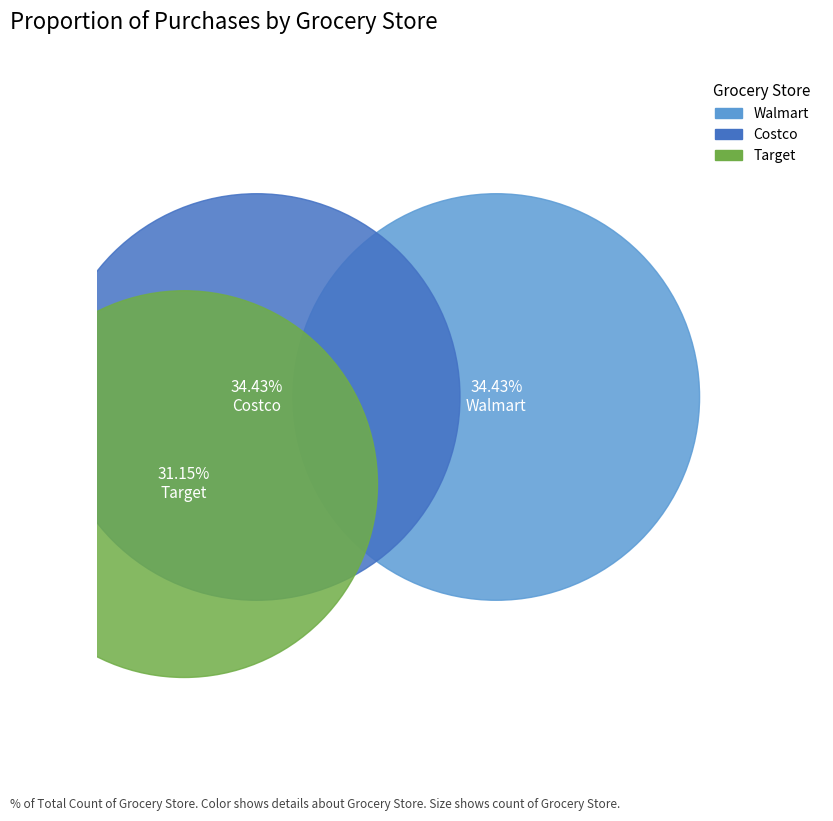

Is it true that Costco is 34% of the pie?

True